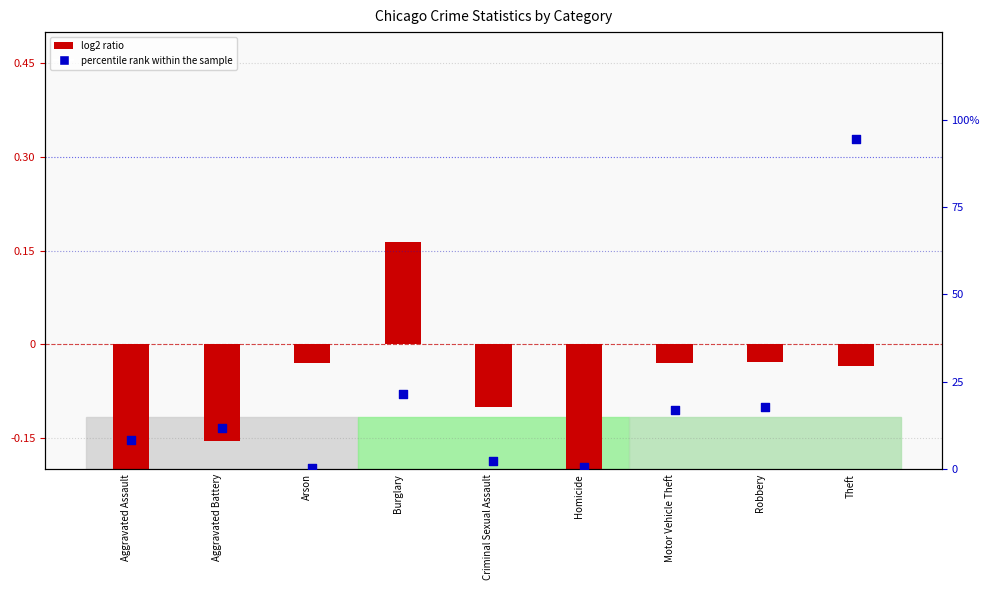

Is the value of log2 ratio at Criminal Sexual Assault greater than the value of percentile rank within the sample at Burglary?

No